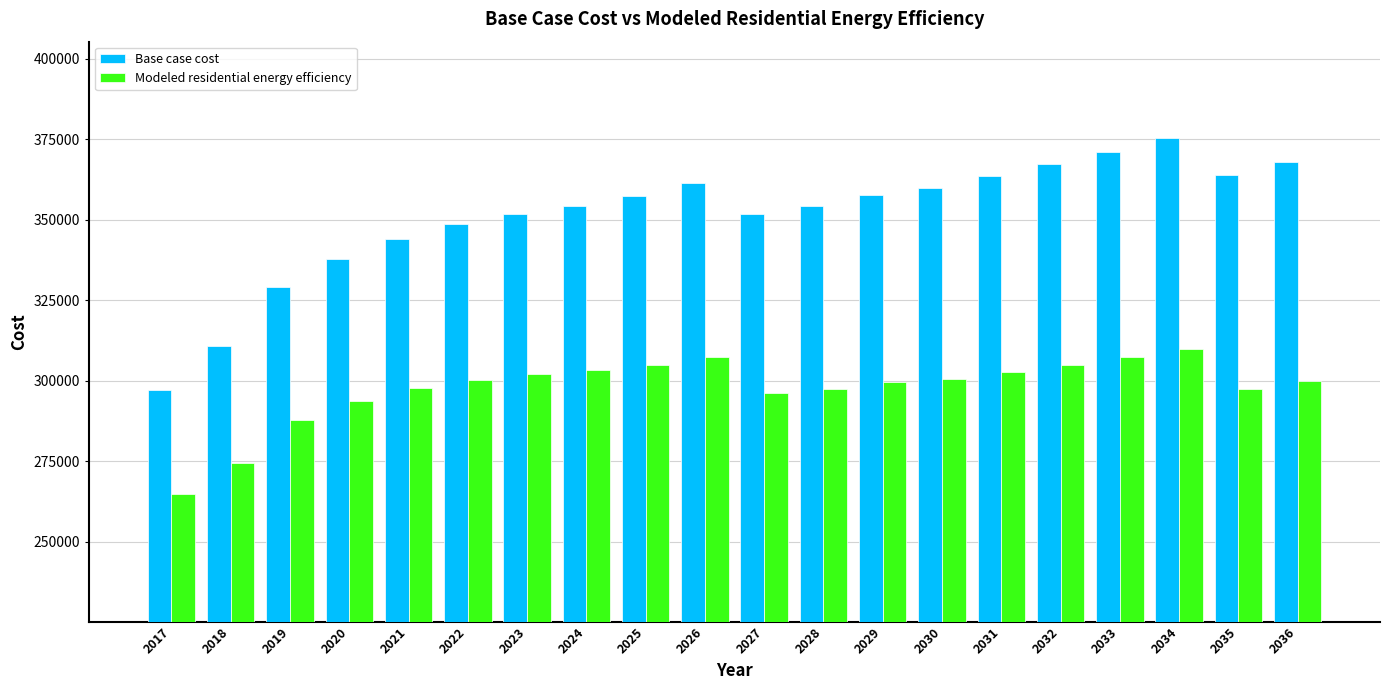

What are all the series names shown in the legend?

Base case cost, Modeled residential energy efficiency